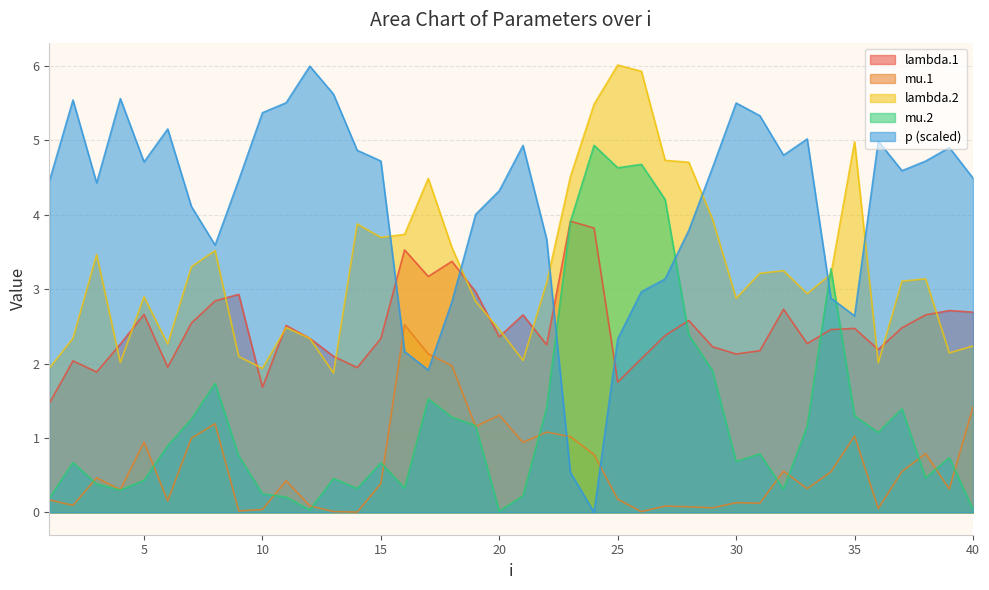

At how many categories does at least one series exceed 5?

13